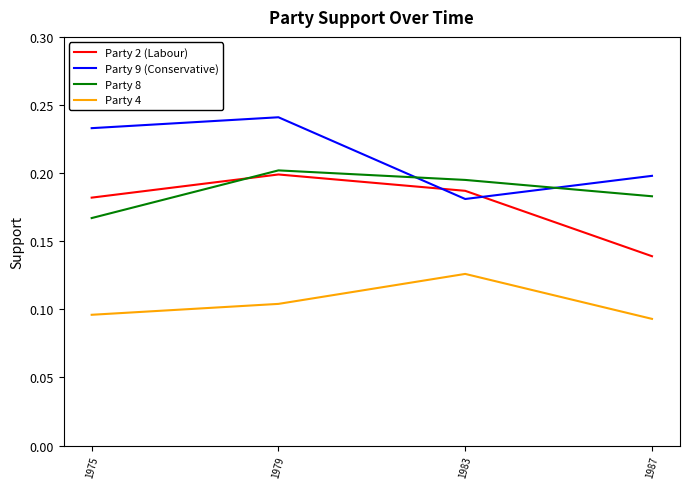

At how many categories does at least one series exceed 0?

4